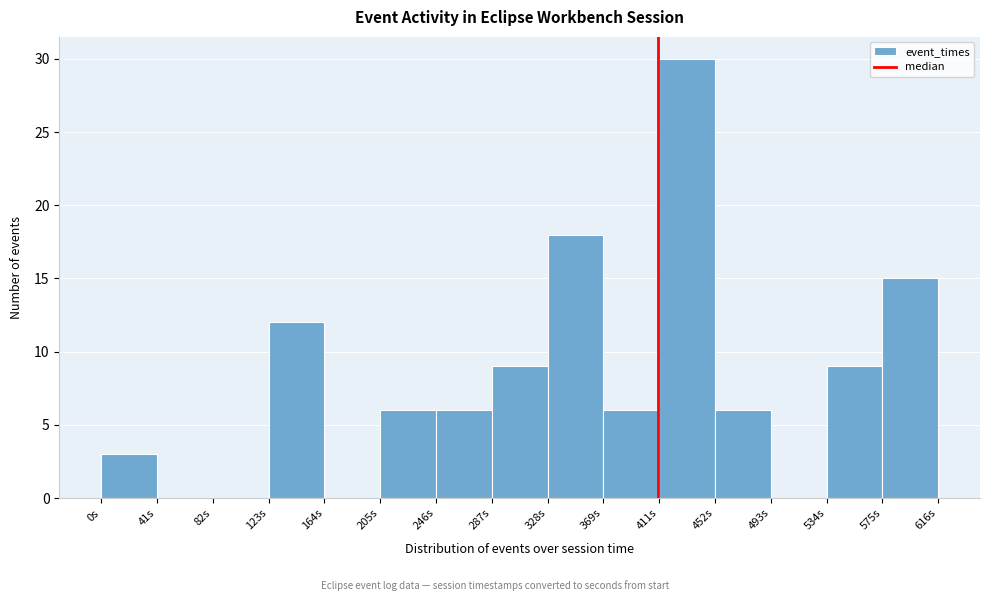

Over which range of the x-axis is the bar tallest?

410 to 450